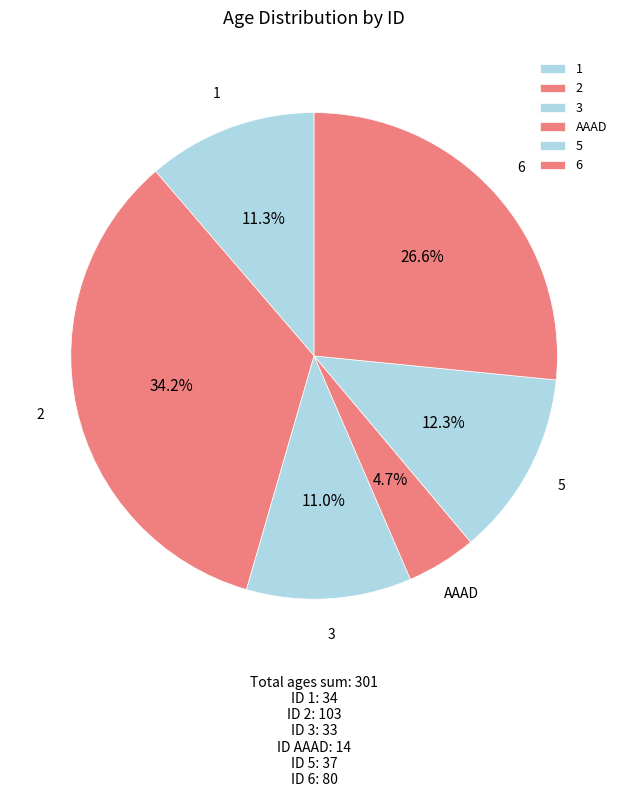

Which slice is the smallest?

AAAD